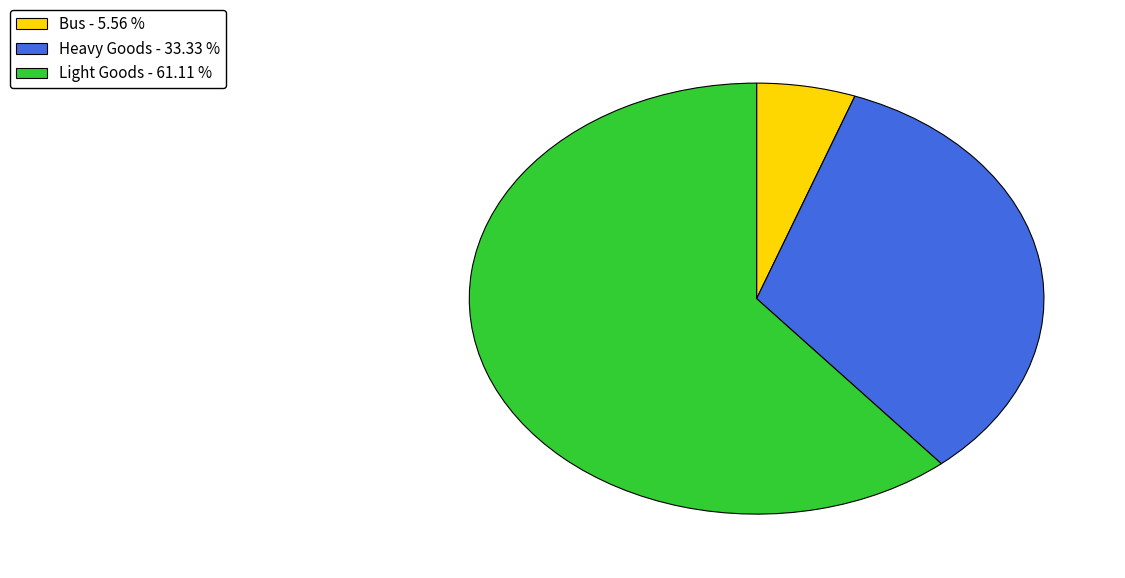

What is the ratio of the value at Bus to the value at Light Goods?

0.1